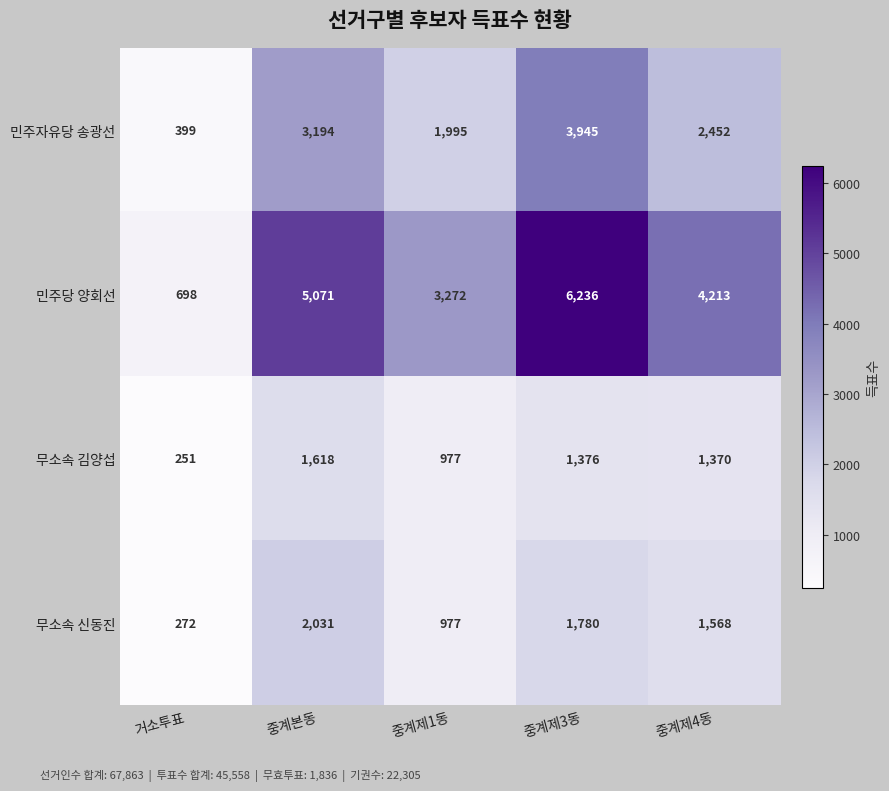

Reading left to right, transcribe all the data shown in this chart.

민주자유당 송광선: 거소투표=399	중계본동=3194	중계제1동=1995	중계제3동=3945	중계제4동=2452
민주당 양회선: 거소투표=698	중계본동=5071	중계제1동=3272	중계제3동=6236	중계제4동=4213
무소속 김양섭: 거소투표=251	중계본동=1618	중계제1동=977	중계제3동=1376	중계제4동=1370
무소속 신동진: 거소투표=272	중계본동=2031	중계제1동=977	중계제3동=1780	중계제4동=1568